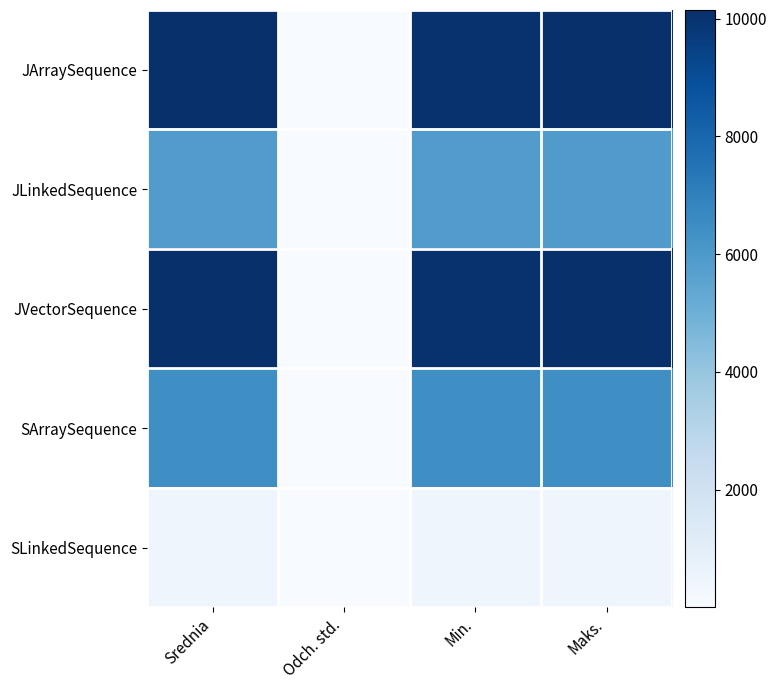

What is the total value across all series at Srednia?

32900.0